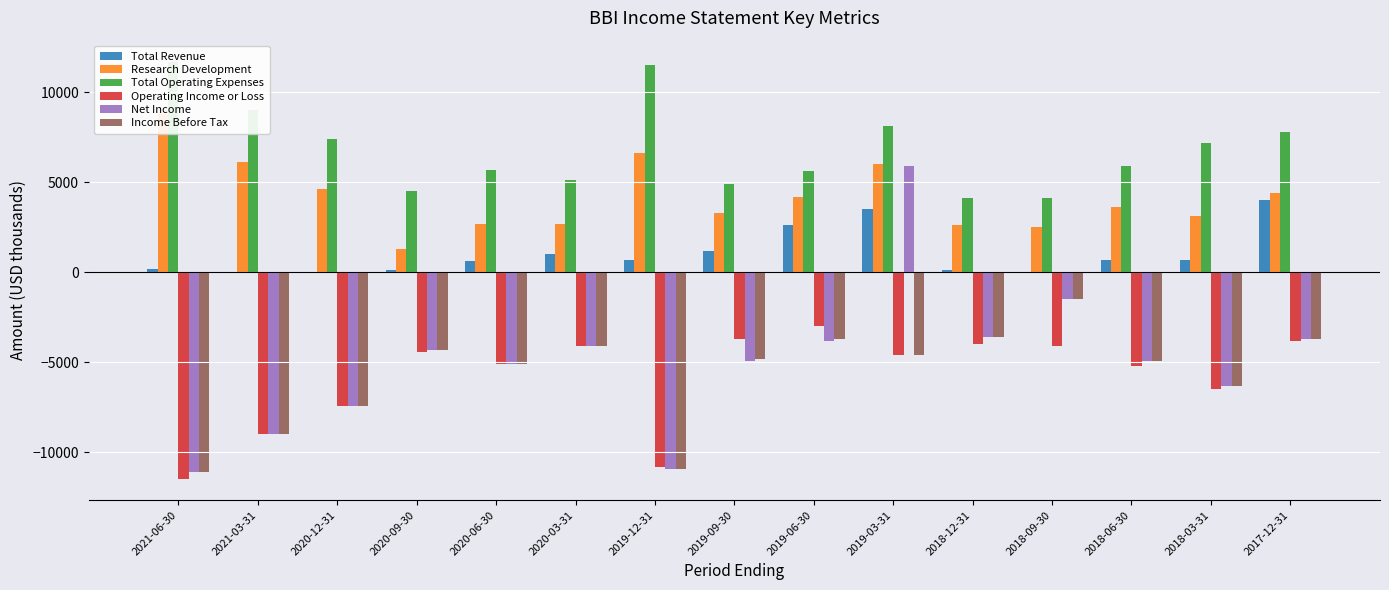

Reading right to left, extract all data points from this chart.

Total Revenue: 2017-12-31=4000	2018-03-31=700	2018-06-30=700	2018-09-30=0	2018-12-31=100	2019-03-31=3500	2019-06-30=2600	2019-09-30=1200	2019-12-31=700	2020-03-31=1000	2020-06-30=600	2020-09-30=100	2020-12-31=0	2021-03-31=0	2021-06-30=200
Research Development: 2017-12-31=4400	2018-03-31=3100	2018-06-30=3600	2018-09-30=2500	2018-12-31=2600	2019-03-31=6000	2019-06-30=4200	2019-09-30=3300	2019-12-31=6600	2020-03-31=2700	2020-06-30=2700	2020-09-30=1300	2020-12-31=4600	2021-03-31=6100	2021-06-30=8800
Total Operating Expenses: 2017-12-31=7800	2018-03-31=7200	2018-06-30=5900	2018-09-30=4100	2018-12-31=4100	2019-03-31=8100	2019-06-30=5600	2019-09-30=4900	2019-12-31=11500	2020-03-31=5100	2020-06-30=5700	2020-09-30=4500	2020-12-31=7400	2021-03-31=9000	2021-06-30=11700
Operating Income or Loss: 2017-12-31=-3800	2018-03-31=-6500	2018-06-30=-5200	2018-09-30=-4100	2018-12-31=-4000	2019-03-31=-4600	2019-06-30=-3000	2019-09-30=-3700	2019-12-31=-10800	2020-03-31=-4100	2020-06-30=-5100	2020-09-30=-4400	2020-12-31=-7400	2021-03-31=-9000	2021-06-30=-11500
Net Income: 2017-12-31=-3700	2018-03-31=-6300	2018-06-30=-4900	2018-09-30=-1500	2018-12-31=-3600	2019-03-31=5900	2019-06-30=-3800	2019-09-30=-4900	2019-12-31=-10900	2020-03-31=-4100	2020-06-30=-5100	2020-09-30=-4300	2020-12-31=-7400	2021-03-31=-9000	2021-06-30=-11100
Income Before Tax: 2017-12-31=-3700	2018-03-31=-6300	2018-06-30=-4900	2018-09-30=-1500	2018-12-31=-3600	2019-03-31=-4600	2019-06-30=-3700	2019-09-30=-4800	2019-12-31=-10900	2020-03-31=-4100	2020-06-30=-5100	2020-09-30=-4300	2020-12-31=-7400	2021-03-31=-9000	2021-06-30=-11100